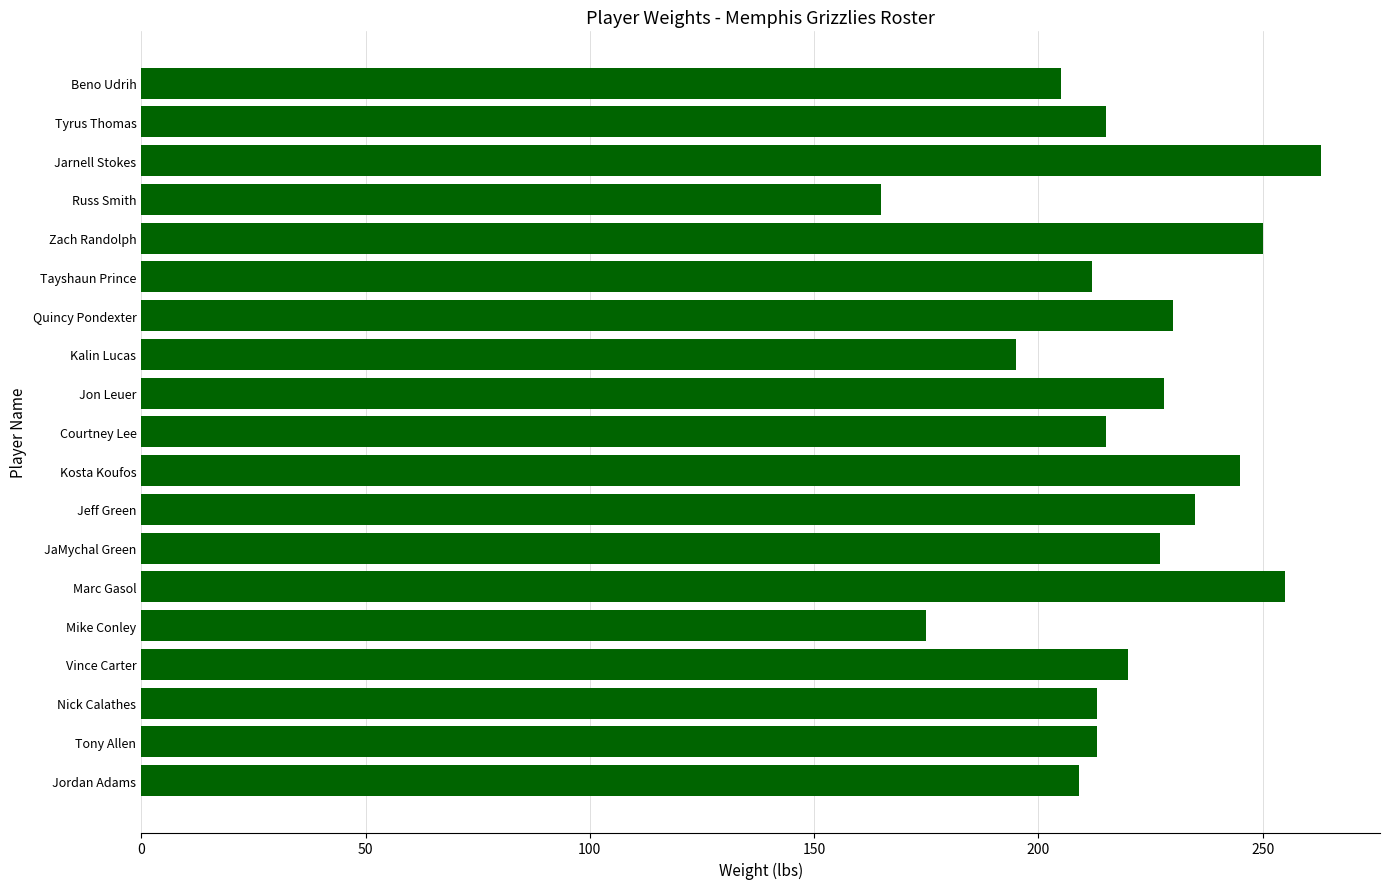

Is it true that the value at Kosta Koufos is 91?

False